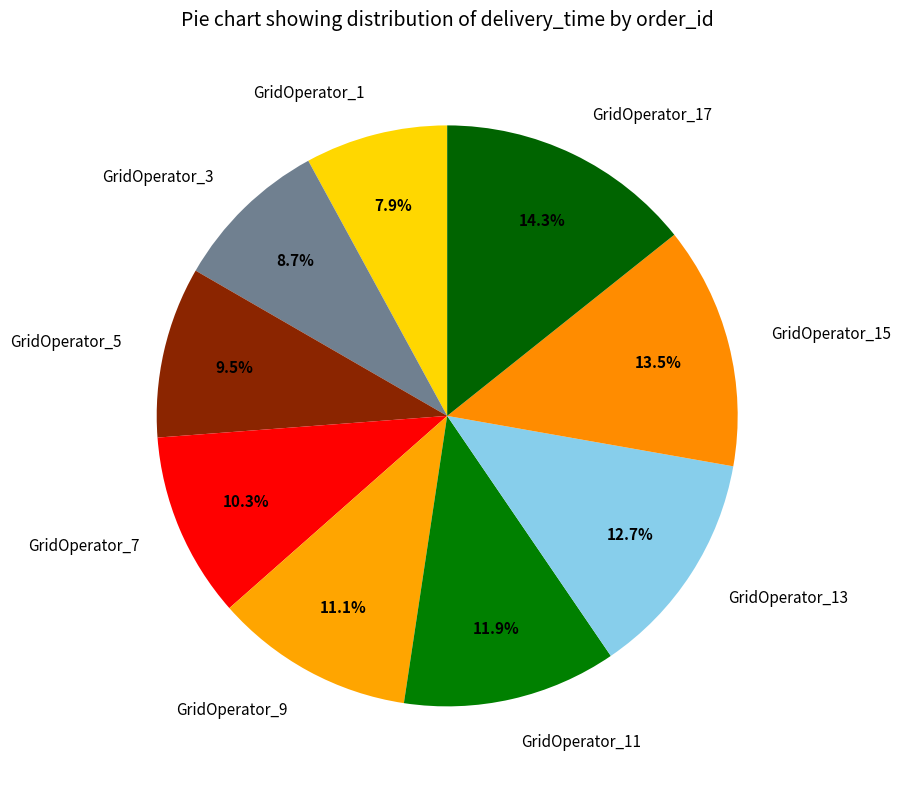

Do GridOperator_5 and GridOperator_15 together represent more than half of the pie?

No